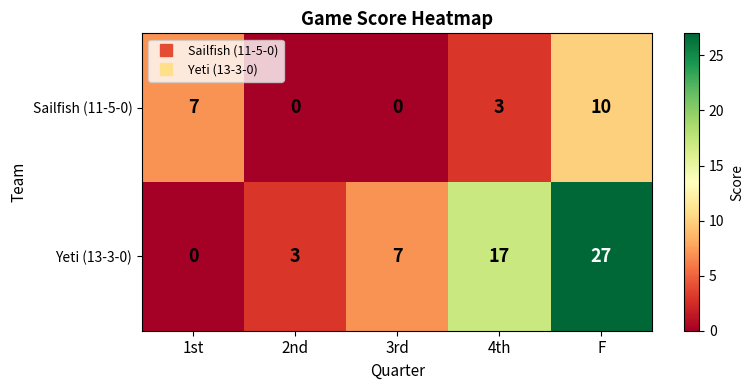

Reading left to right, transcribe all the data shown in this chart.

Sailfish (11-5-0): 7	0	0	3	10
Yeti (13-3-0): 0	3	7	17	27